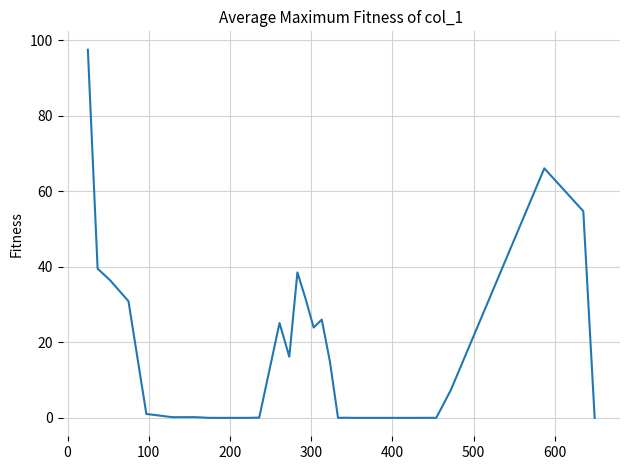

What is the maximum value shown in the chart?

97.4